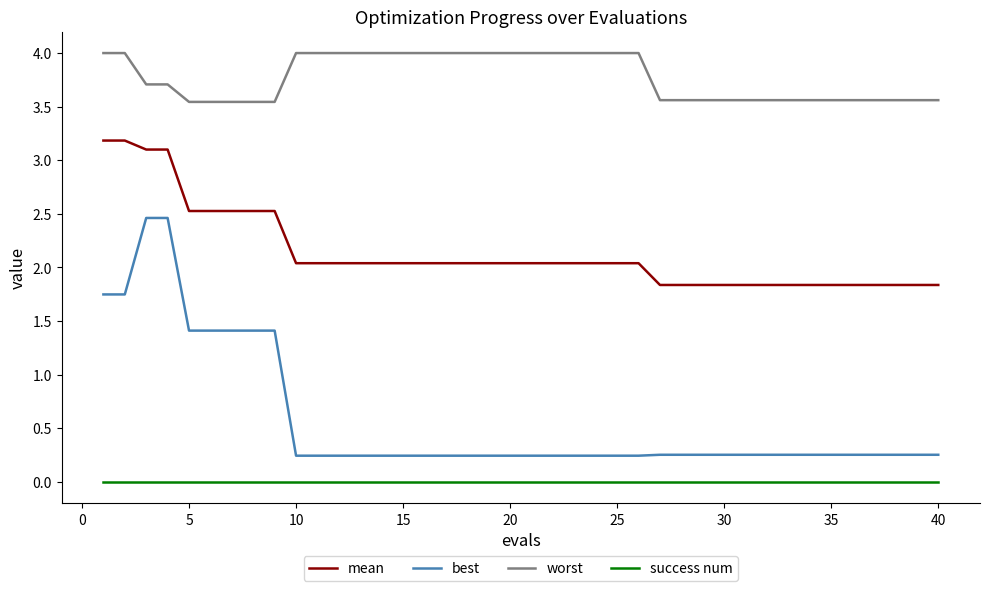

Does the chart have visible grid lines?

No